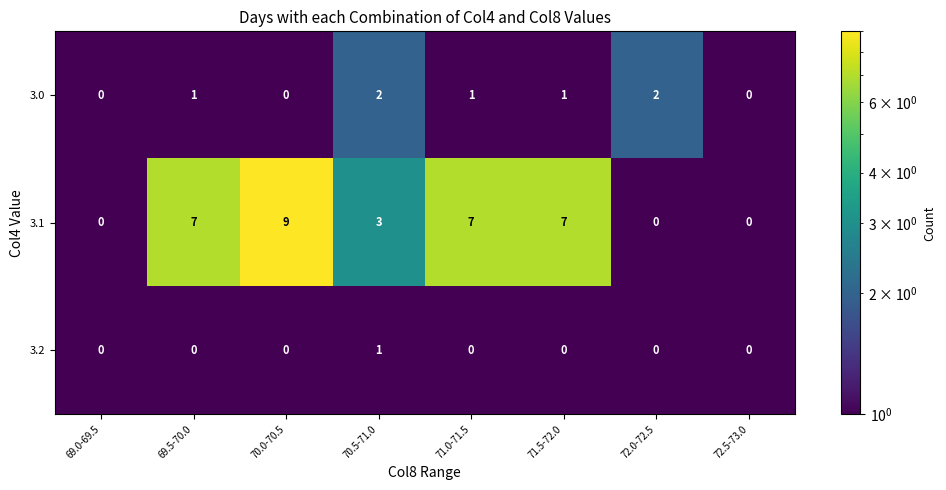

Reading right to left, list all the values displayed in this chart.

3.0: 72.5-73.0=0	72.0-72.5=2	71.5-72.0=1	71.0-71.5=1	70.5-71.0=2	70.0-70.5=0	69.5-70.0=1	69.0-69.5=0
3.1: 72.5-73.0=0	72.0-72.5=0	71.5-72.0=7	71.0-71.5=7	70.5-71.0=3	70.0-70.5=9	69.5-70.0=7	69.0-69.5=0
3.2: 72.5-73.0=0	72.0-72.5=0	71.5-72.0=0	71.0-71.5=0	70.5-71.0=1	70.0-70.5=0	69.5-70.0=0	69.0-69.5=0